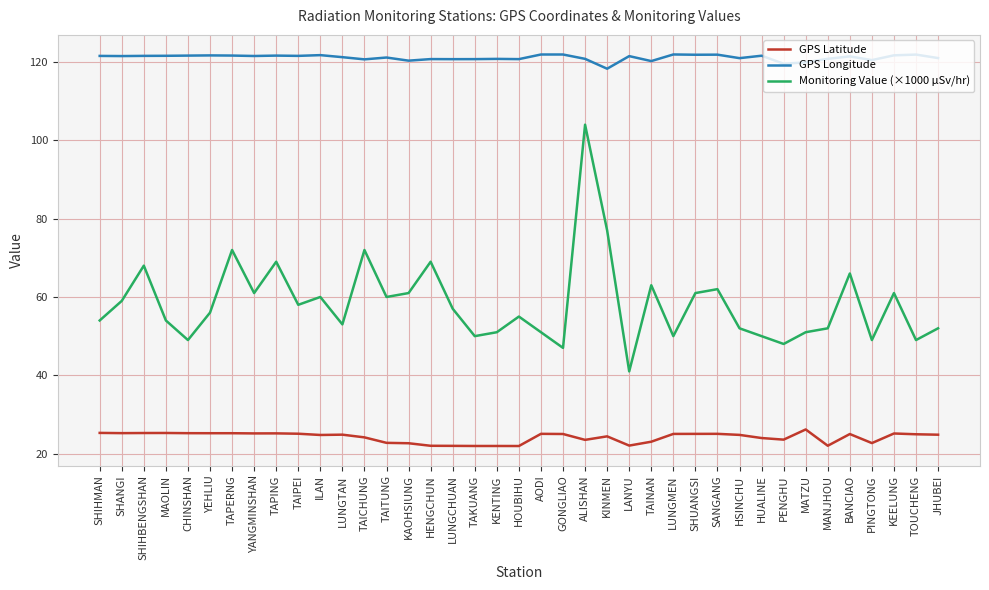

The value of GPS Latitude at ILAN is 24.8. True or false?

True